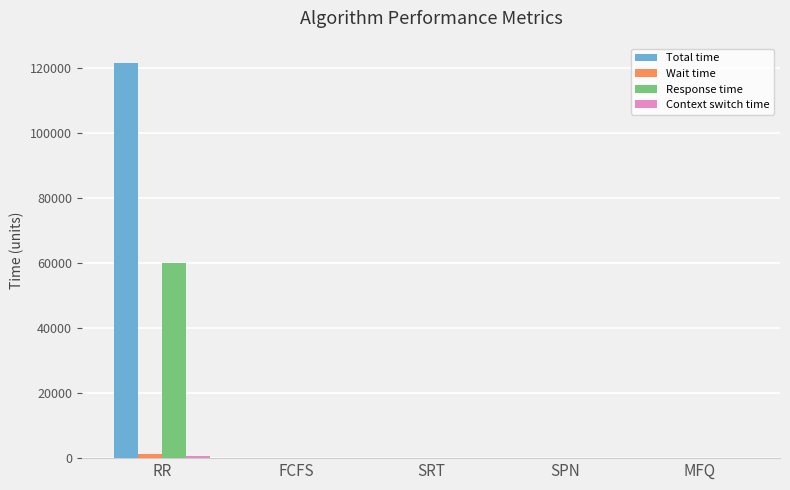

Is it true that Total time equals 0 at SPN?

True